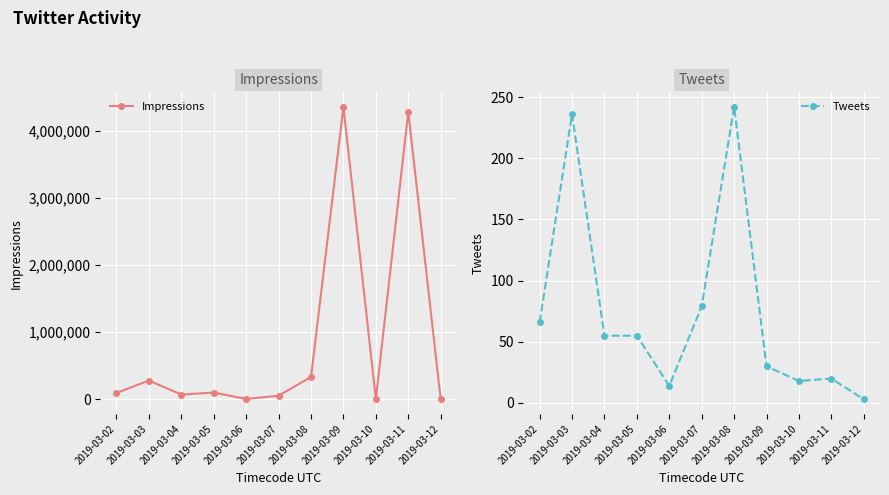

What is the difference between the maximum and minimum values in the Tweets series?

239